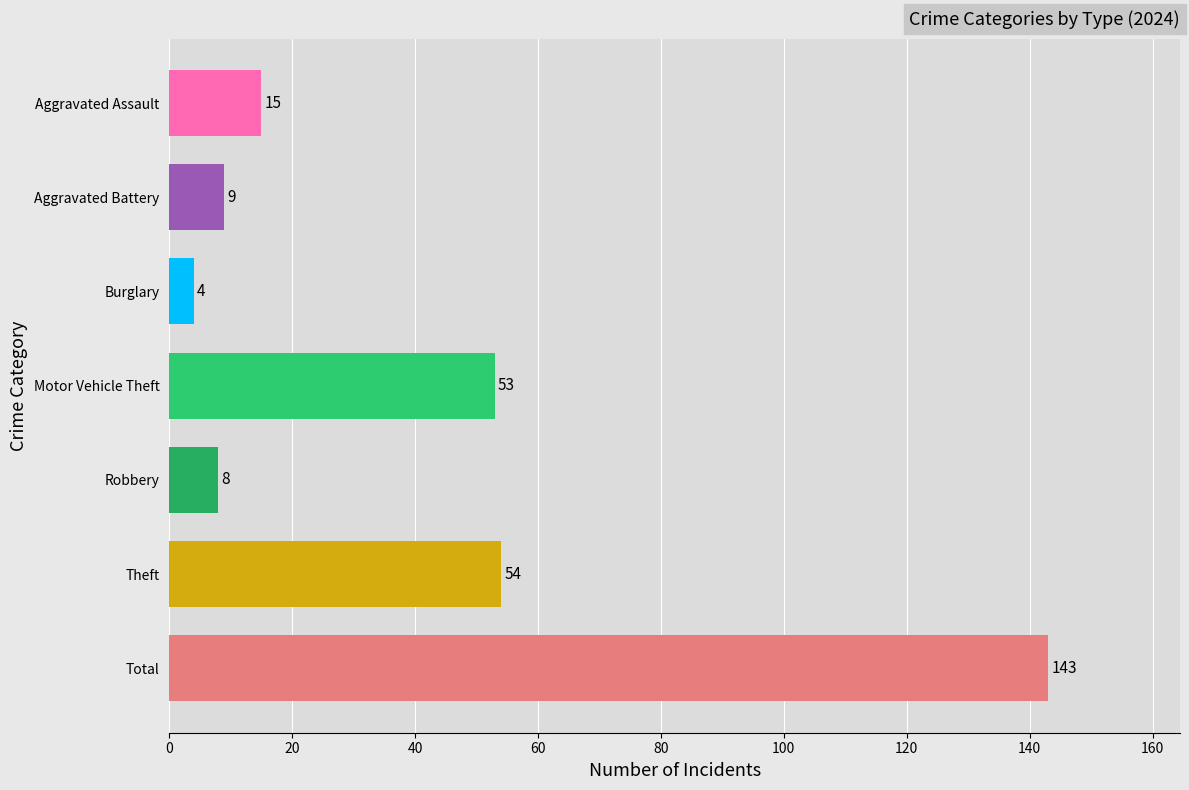

What is the sum of the values at Total and Burglary?

147